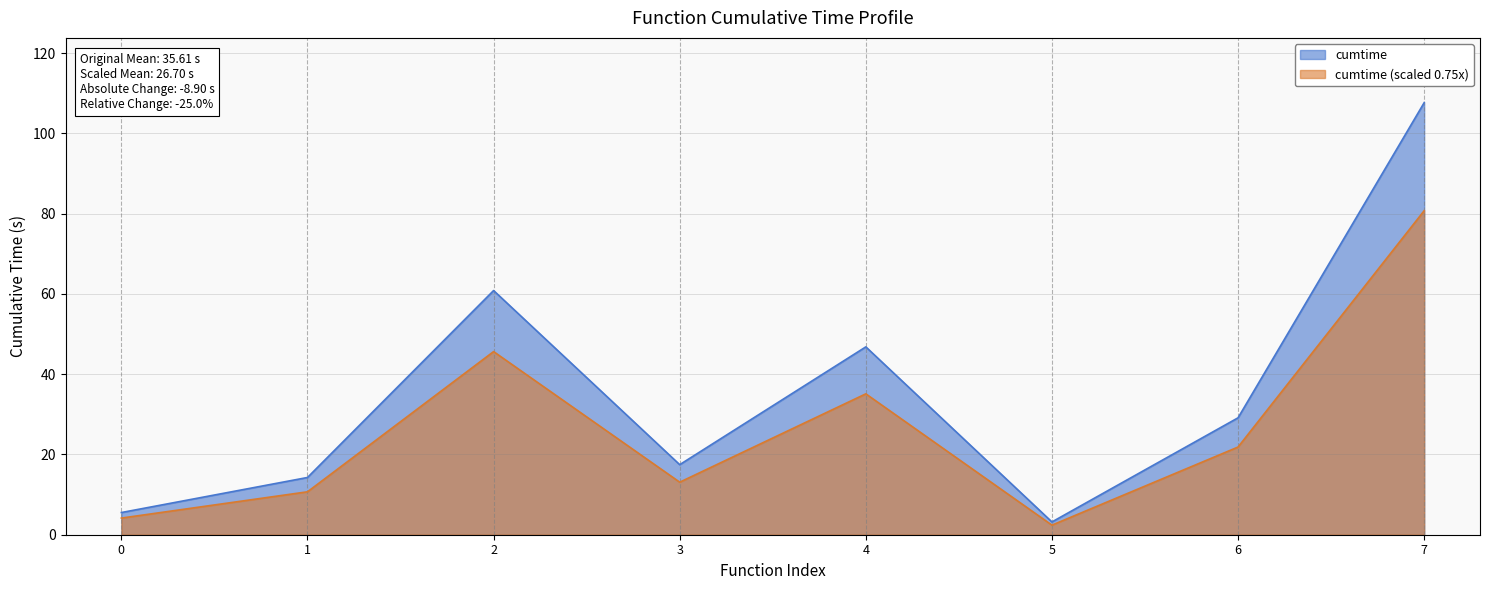

True or false: cumtime has a value of 46.8 at 4.

True